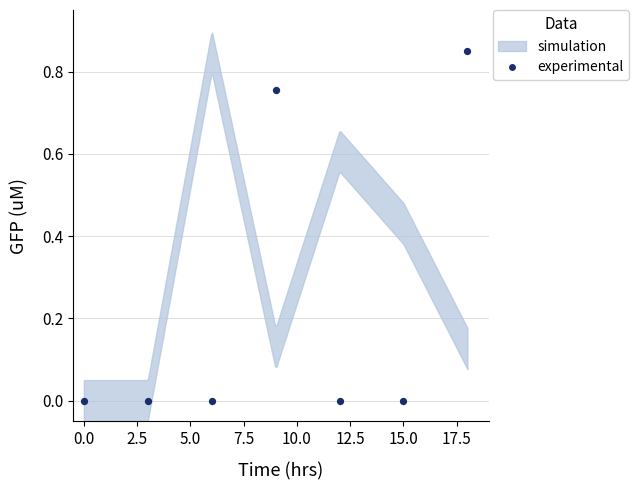

What is the range of X values (max minus min)?

18.0